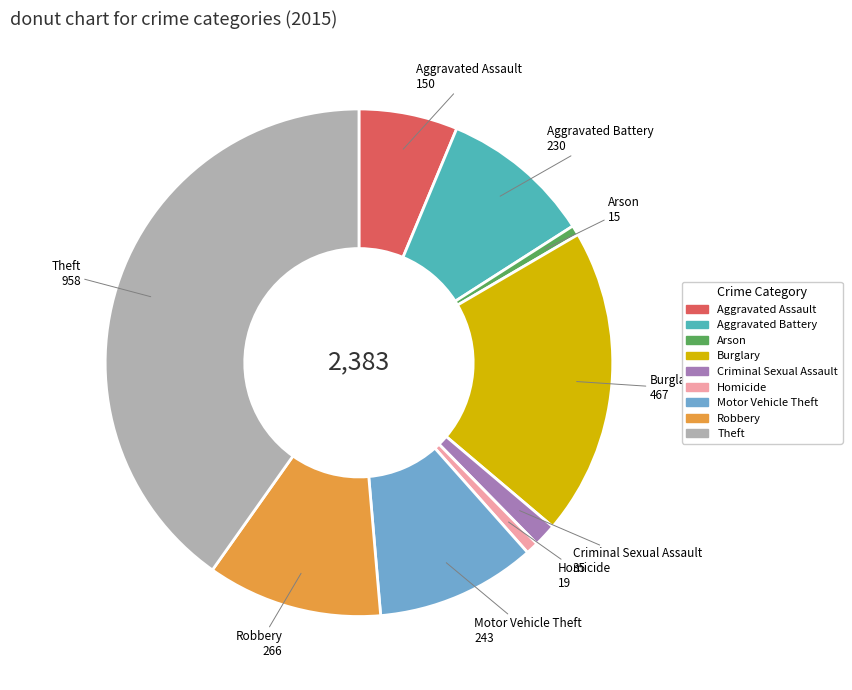

What is the ratio of the value at Robbery to the value at Theft?

0.3